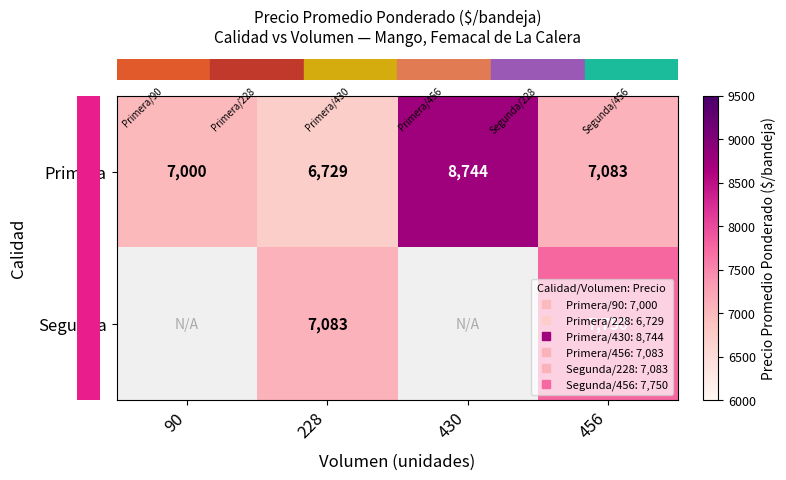

How many distinct data groups are displayed?

2